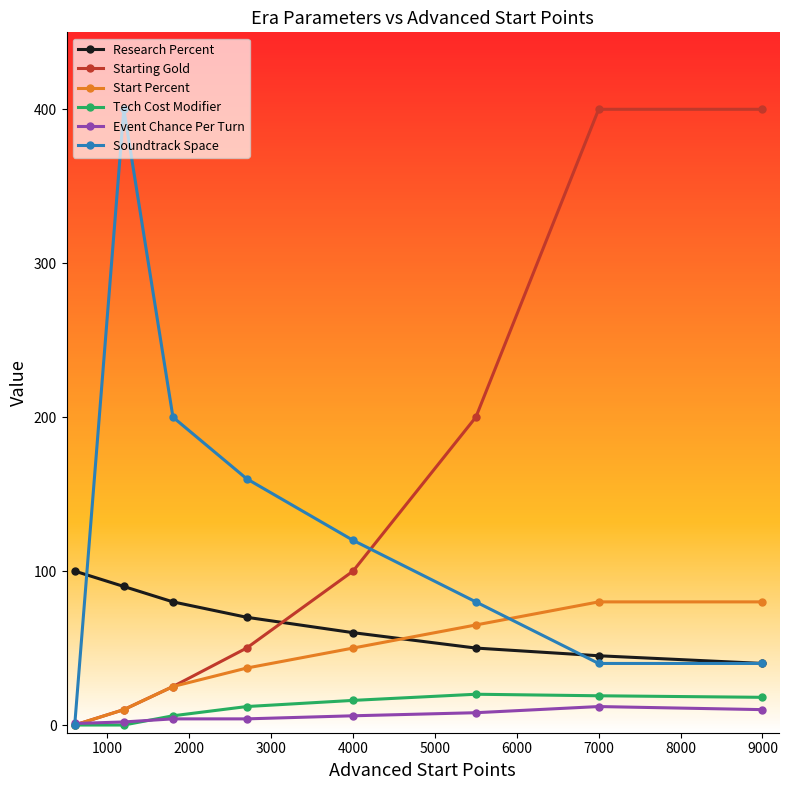

How many interior local peaks does the Tech Cost Modifier series have?

1